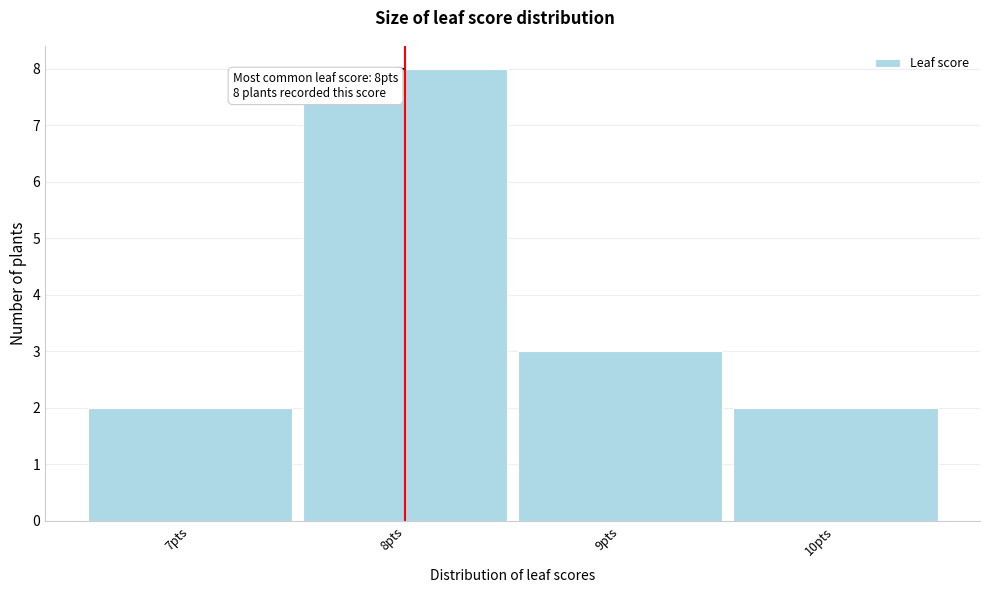

Over which range of the x-axis is the bar tallest?

7.5 to 8.5